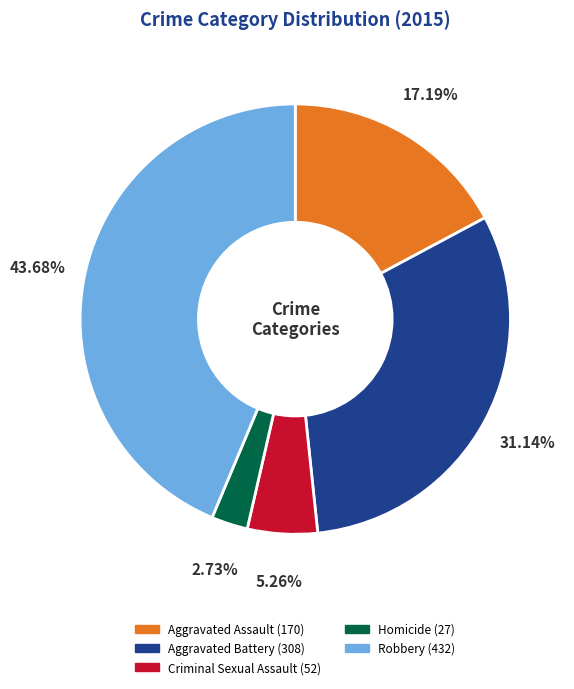

Rank the categories by value from lowest to highest.

Homicide, Criminal Sexual Assault, Aggravated Assault, Aggravated Battery, Robbery